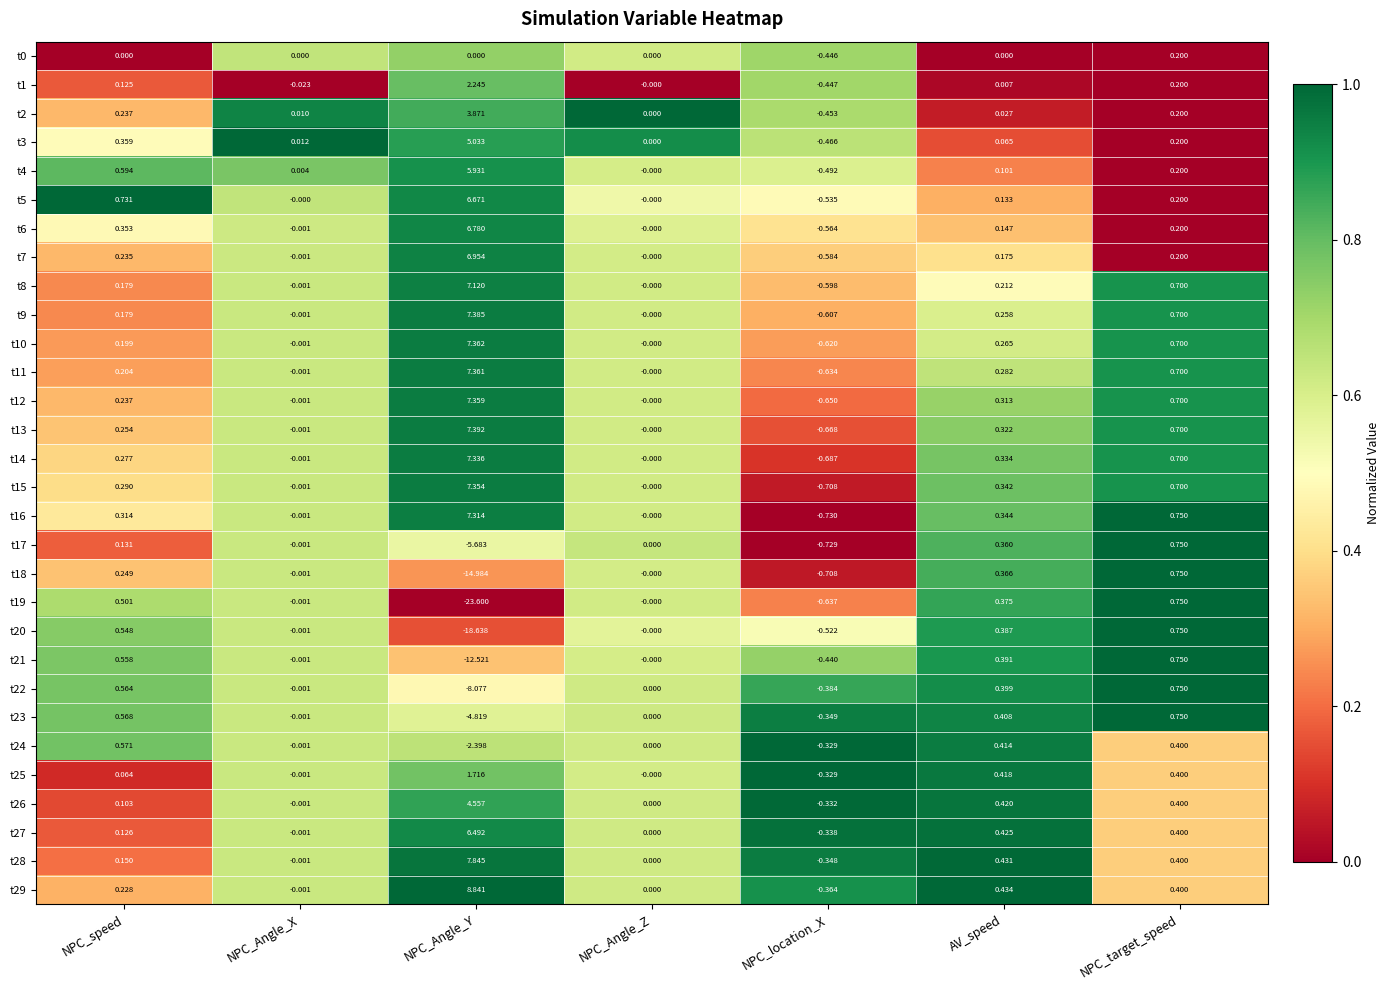

Which label corresponds to the smallest value in the chart?

NPC_Angle_Y